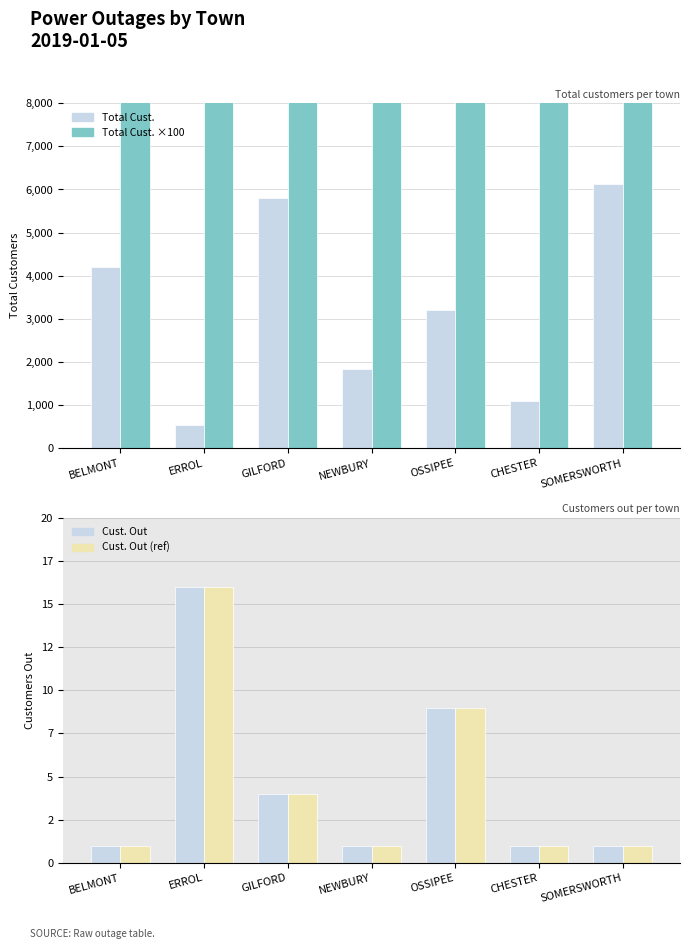

At how many categories does at least one series exceed 310601?

4